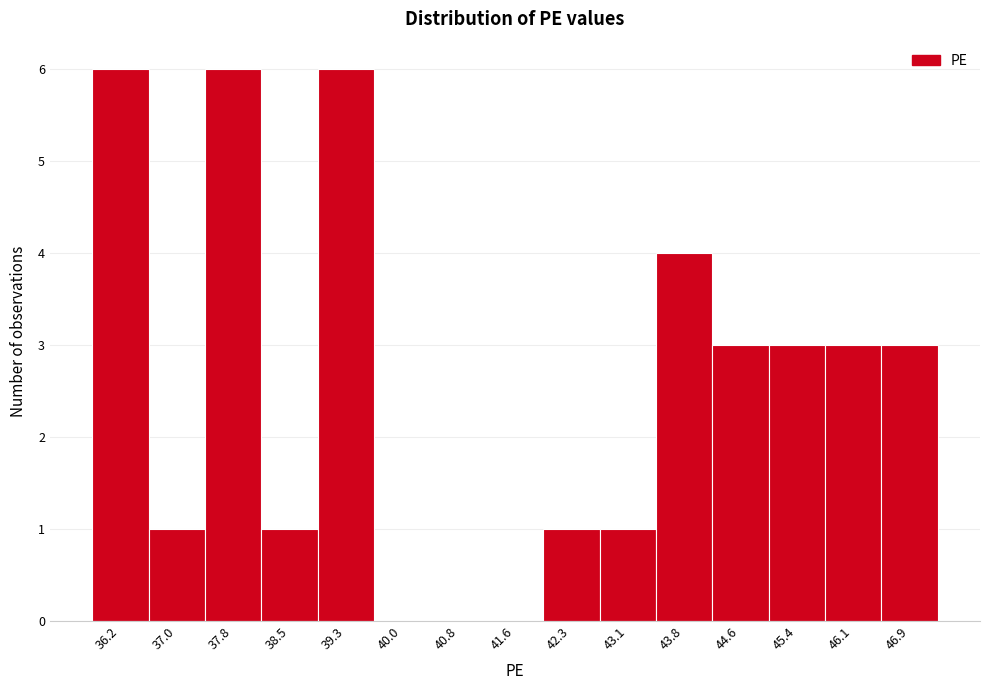

Reading left to right, transcribe all the data shown in this chart.

36.2=6	37.0=1	37.8=6	38.5=1	39.3=6	40.0=0	40.8=0	41.6=0	42.3=1	43.1=1	43.8=4	44.6=3	45.4=3	46.1=3	46.9=3